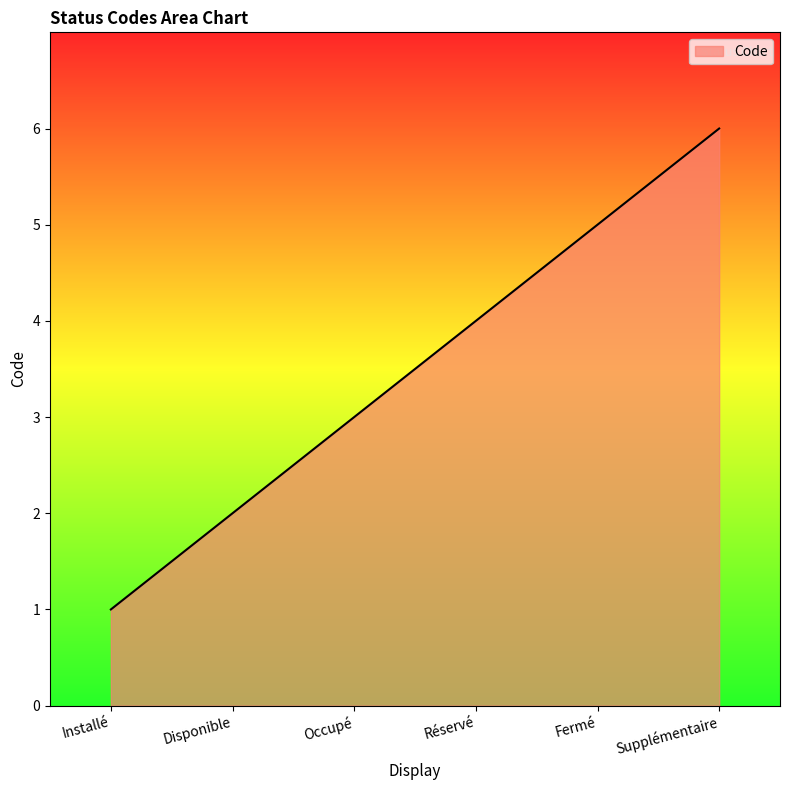

Is it true that the value at Occupé is 3?

True